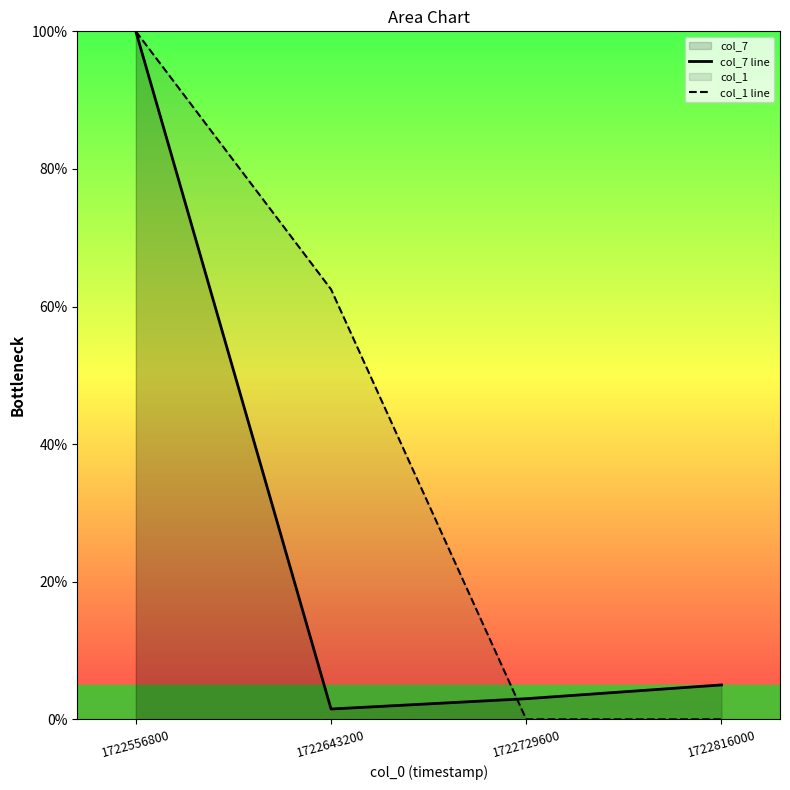

What is the value of the col_7 line point at the 2nd from the left?

1.5